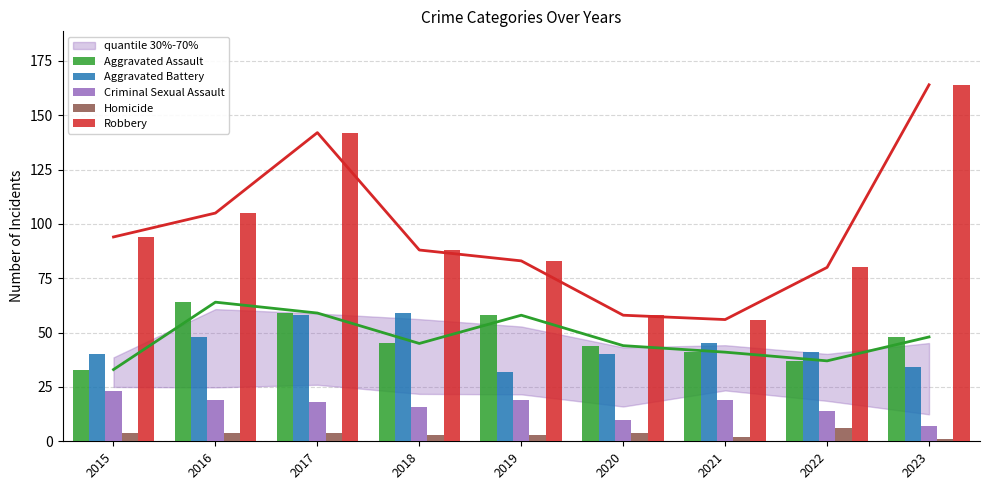

True or false: Aggravated Assault has a value of 13 at 2021.

False